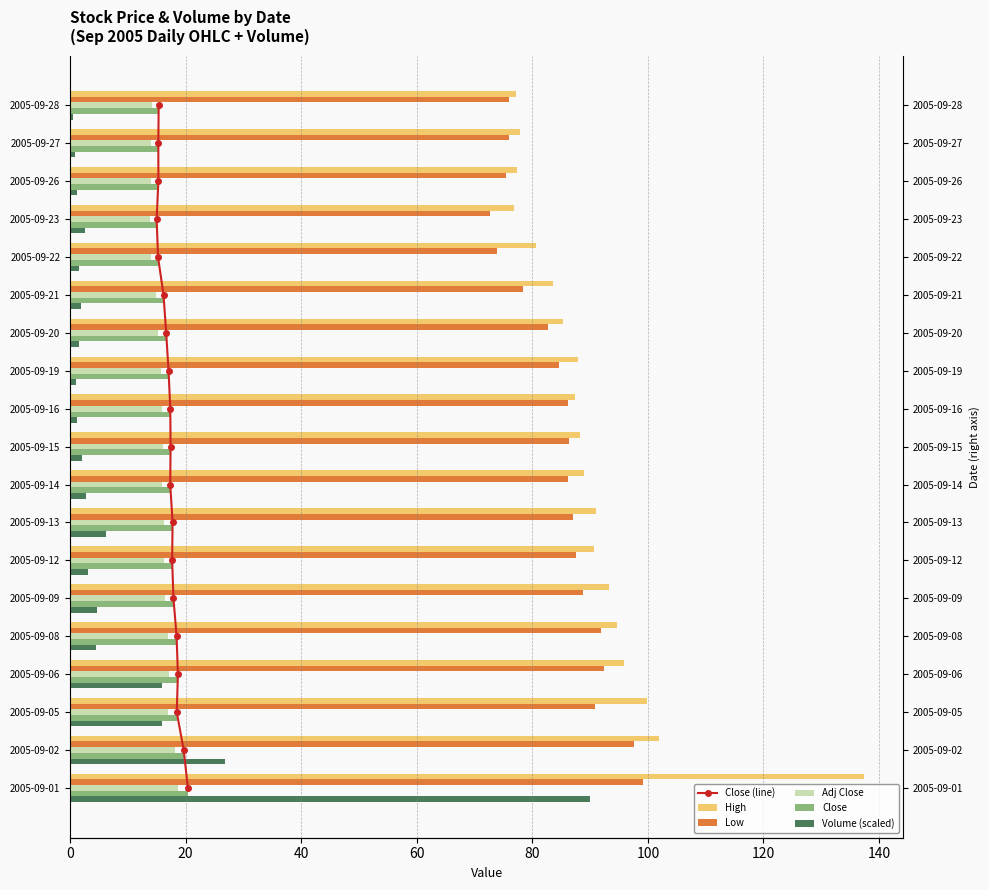

The value of Close at 2005-09-01 is 9.7. True or false?

False